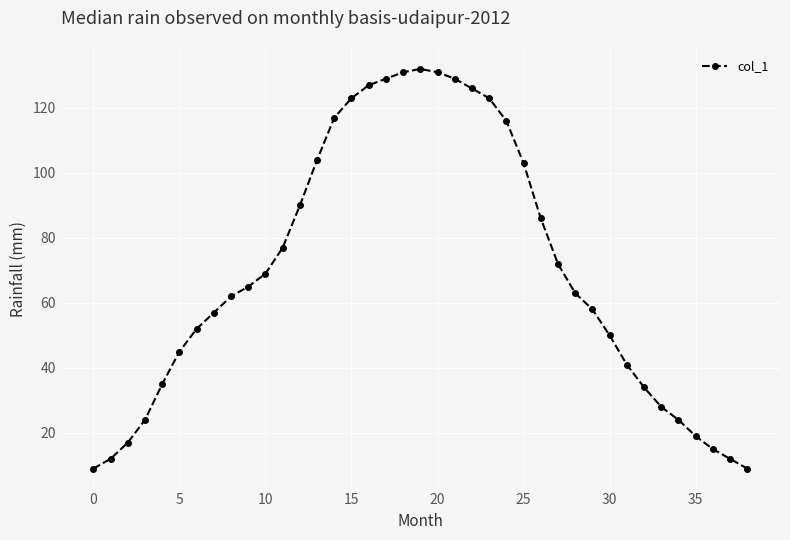

What is the minimum value shown in the chart?

9